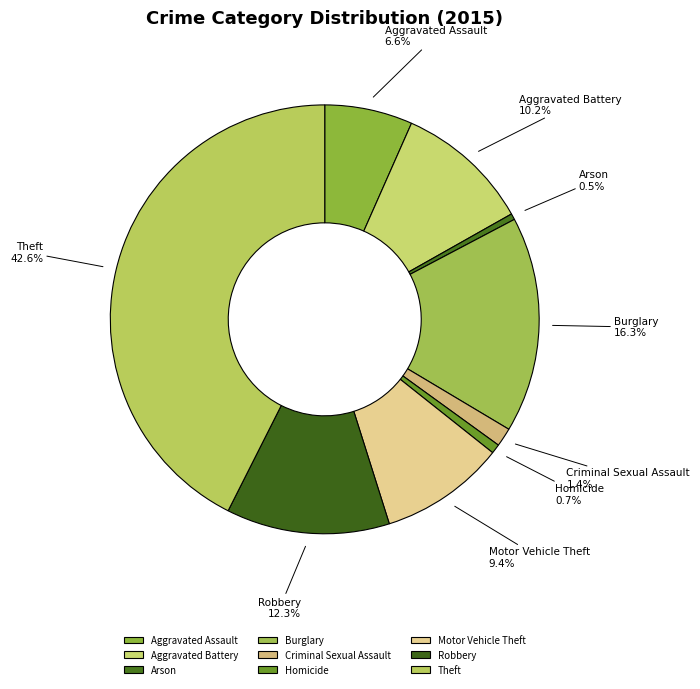

Approximately how many times larger is the value at Burglary compared to Aggravated Assault?

2.5